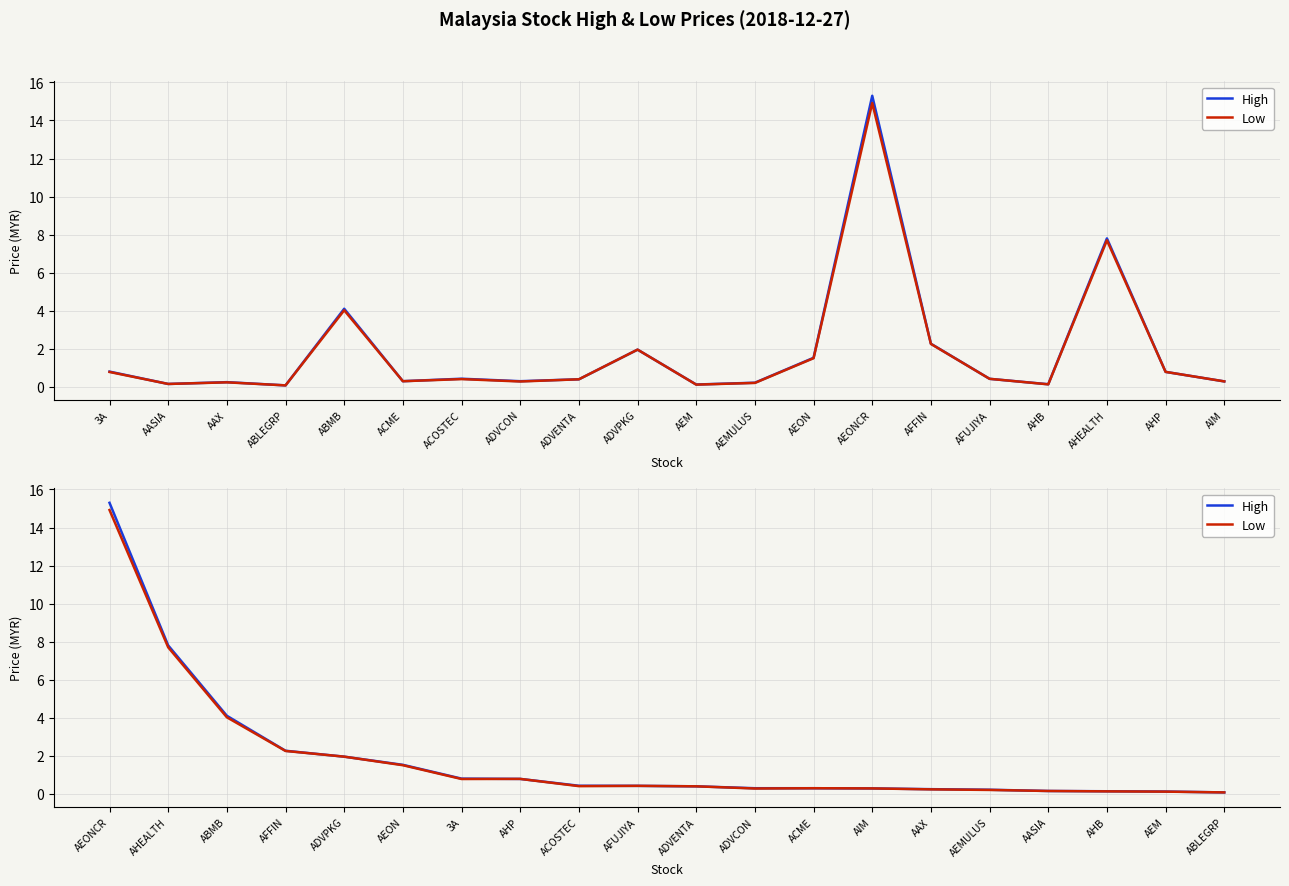

True or false: Low and High intersect in this chart.

False